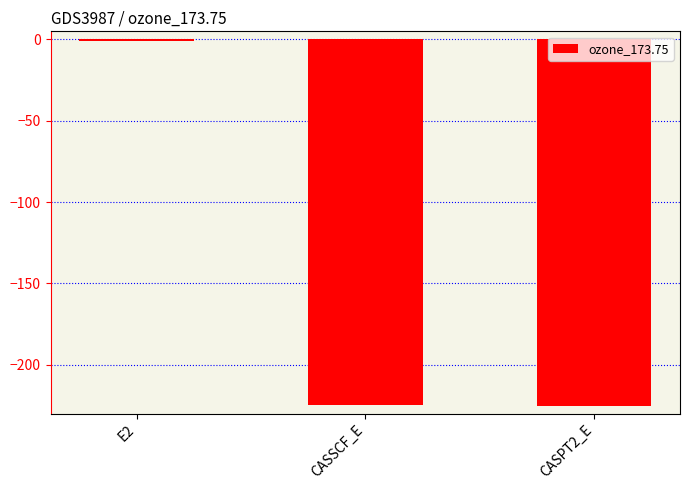

What is the average value?

-150.1